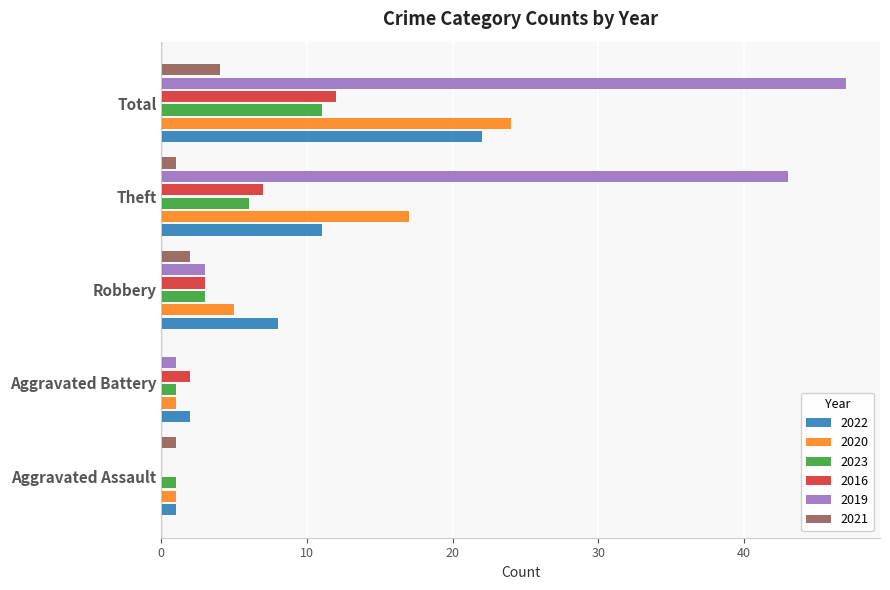

Is it true that 2022 equals 12 at Robbery?

False